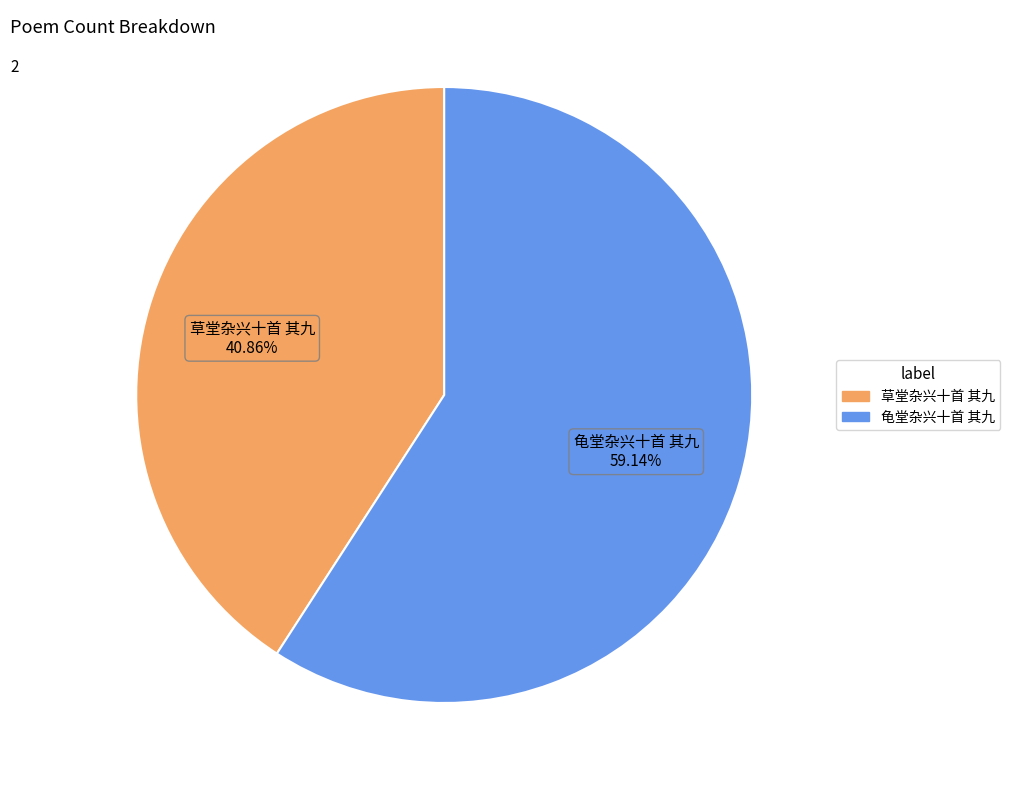

Which slice represents more than half of the pie?

龟堂杂兴十首 其九